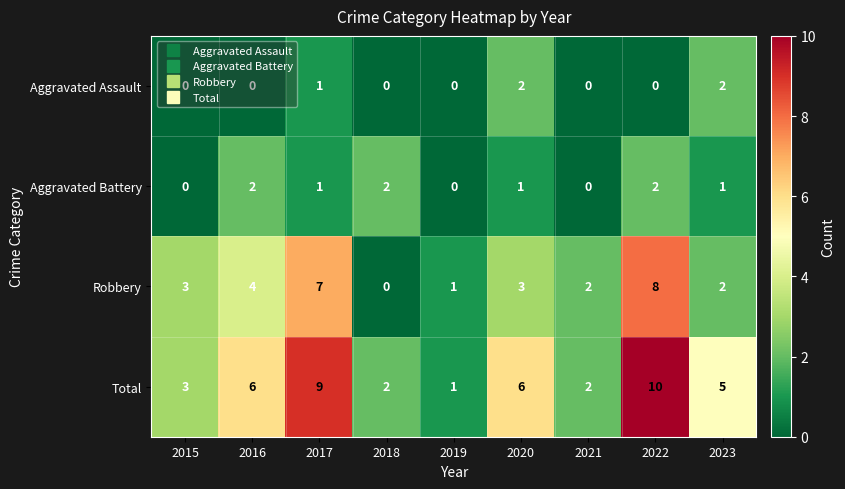

What is the difference between the Total values at 2017 and 2018?

7